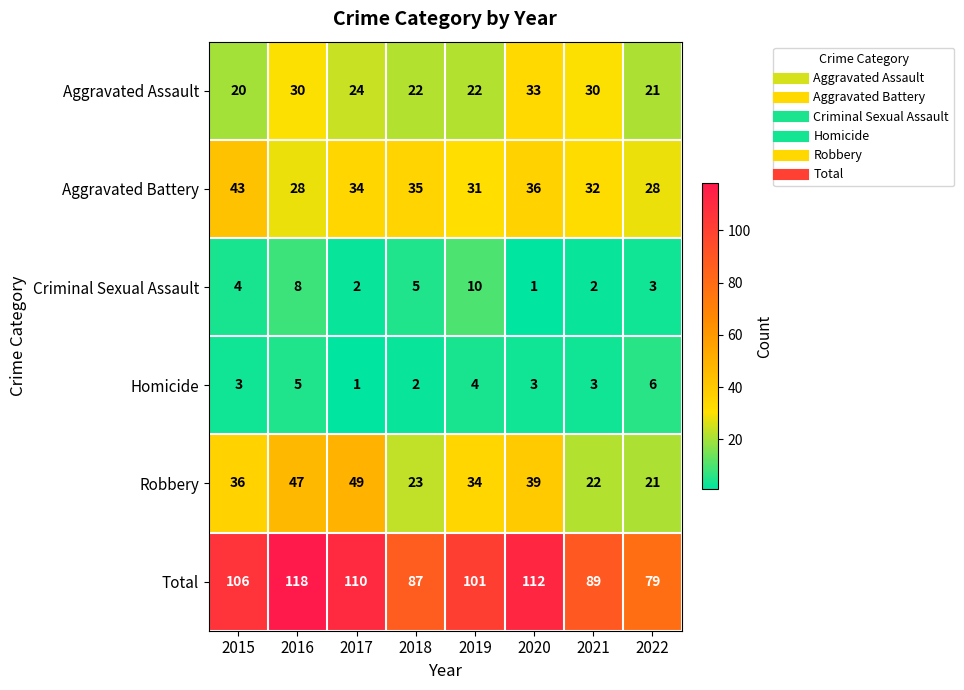

What is the sum of the Aggravated Assault values at 2015 and 2019?

42